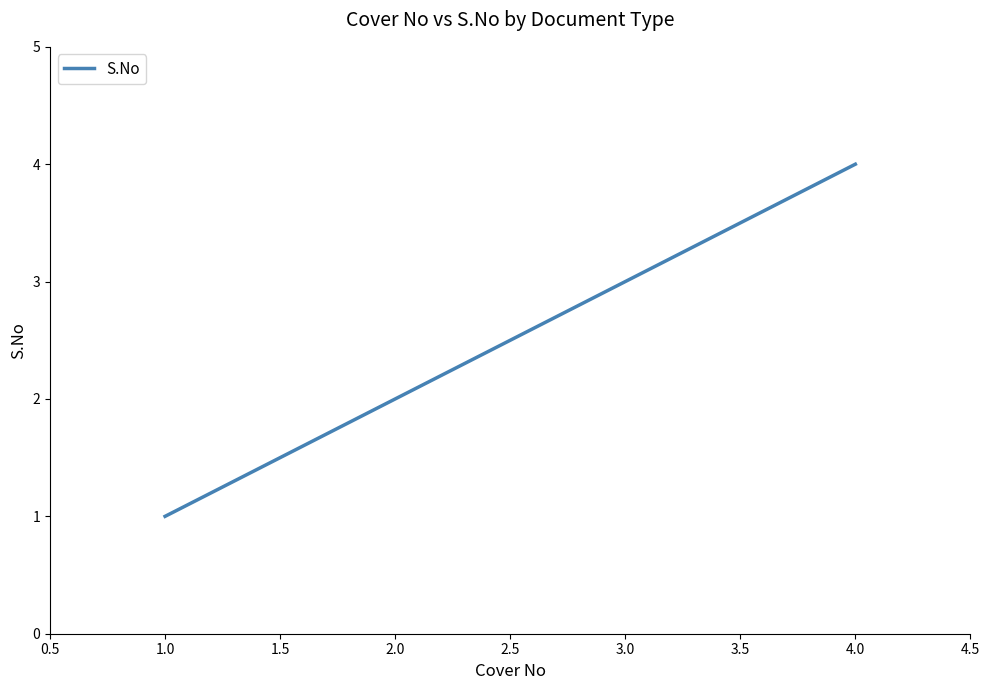

List the labels in order of value, largest first.

4.0, 3.0, 2.0, 1.0